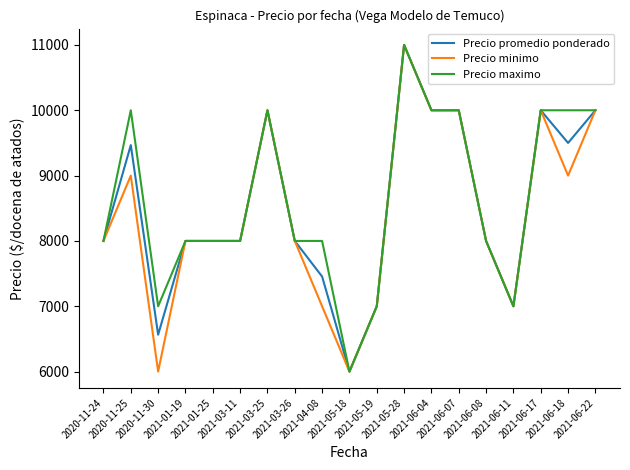

Is the value of Precio minimo at 2021-03-11 greater than the value of Precio promedio ponderado at 2021-06-07?

No